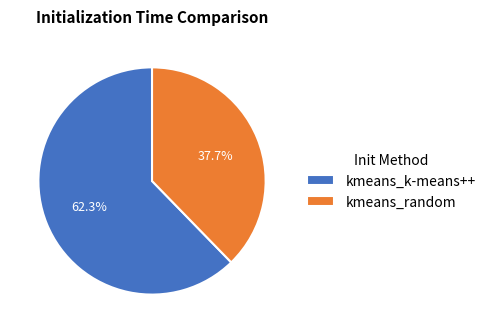

Is there a majority slice in this chart?

Yes